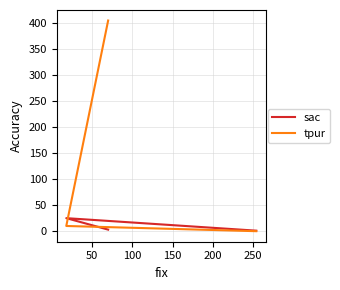

How many data points in tpur are less than 10?

1